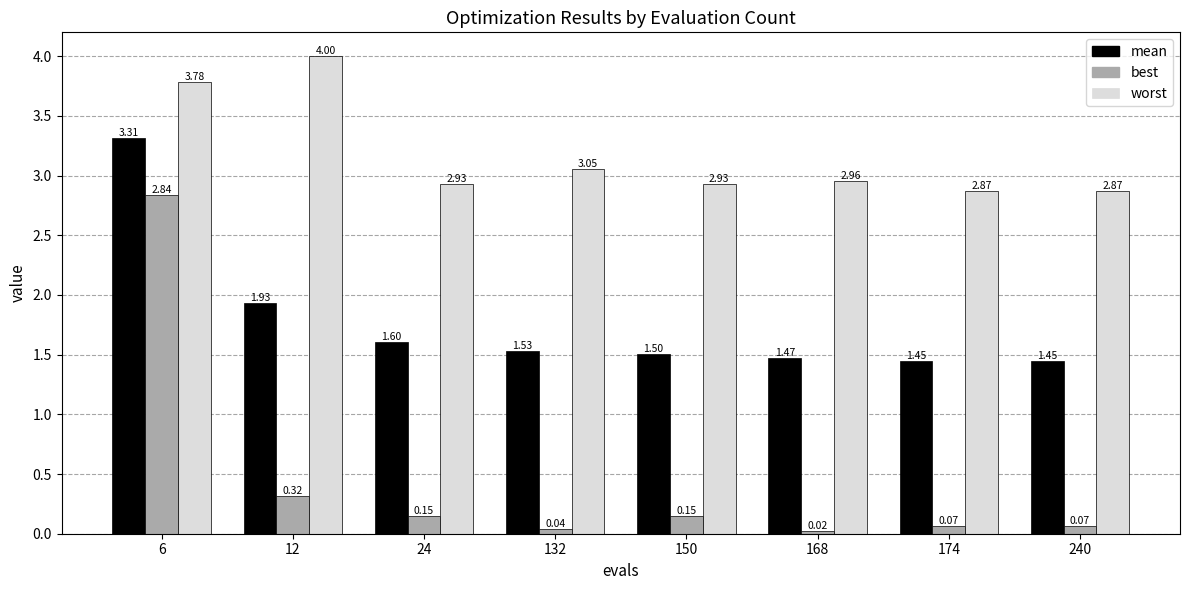

What is the average value of the worst series?

3.2